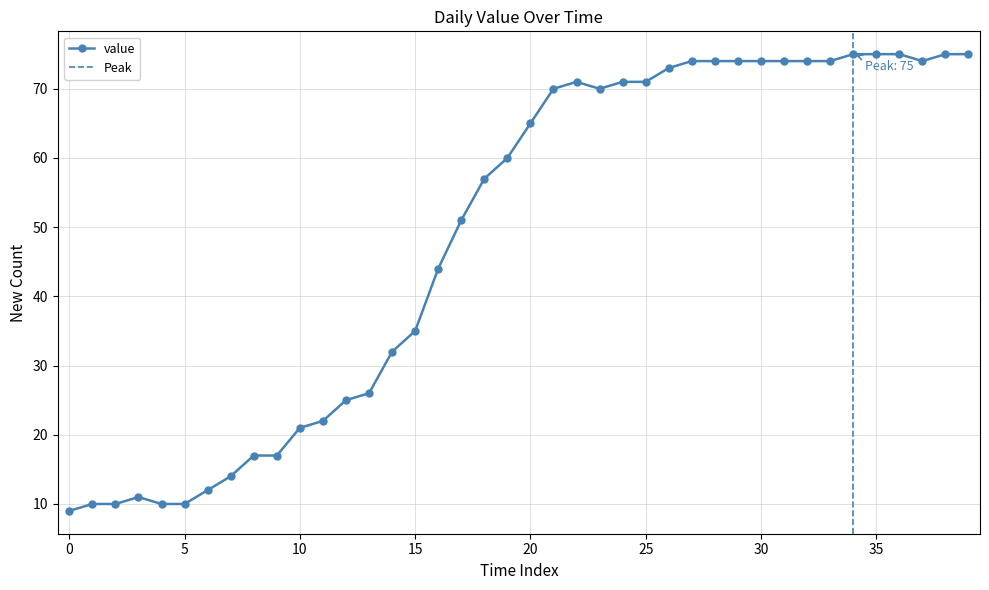

What is the maximum value for value?

75